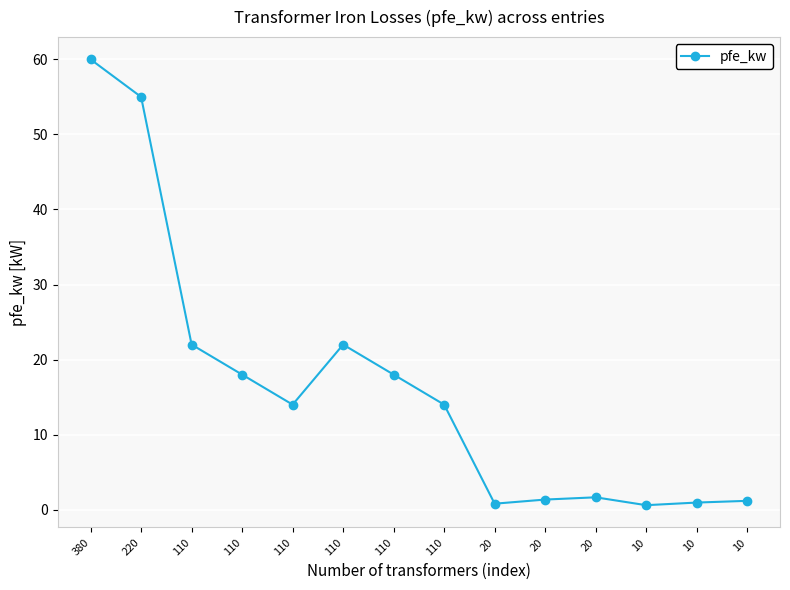

Which has a higher value, 20 or 10?

20